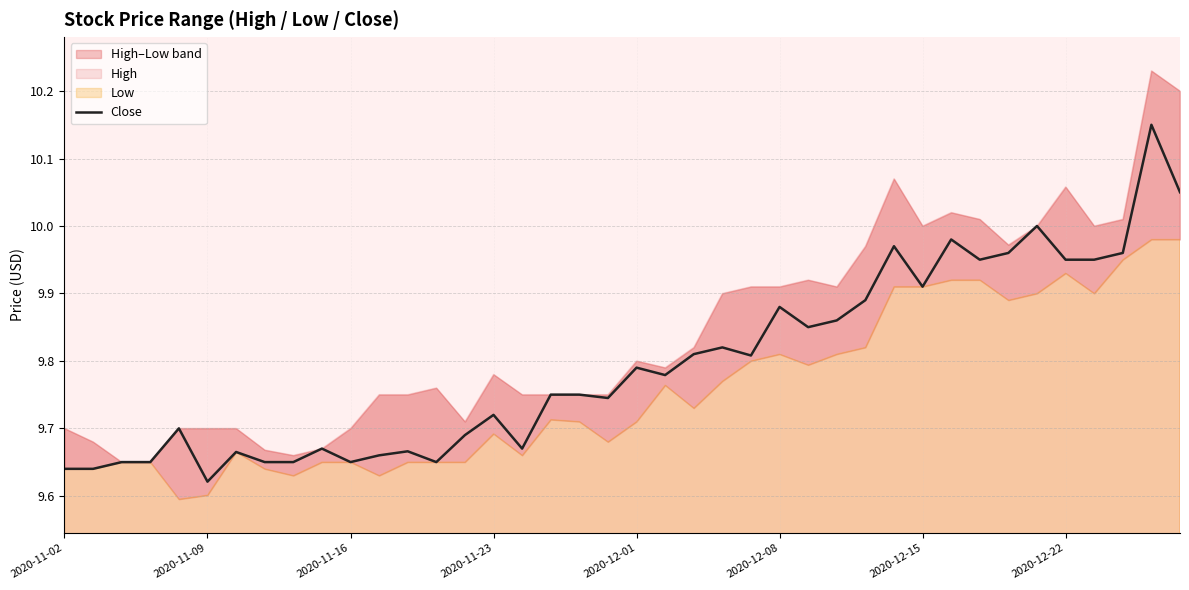

What is the average value?

9.8